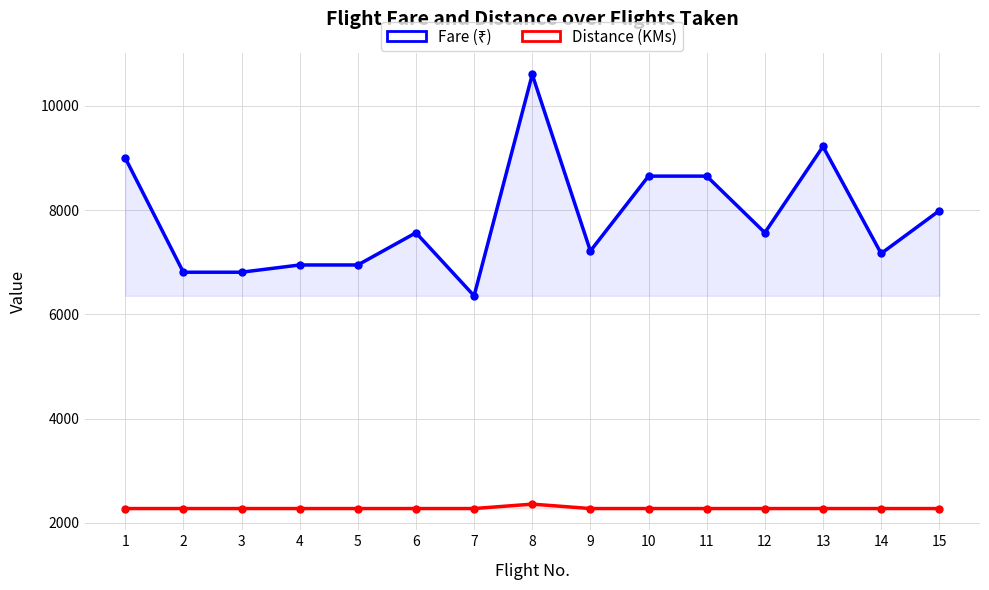

What is the difference between the maximum and second lowest values in the Fare (₹) series?

3792